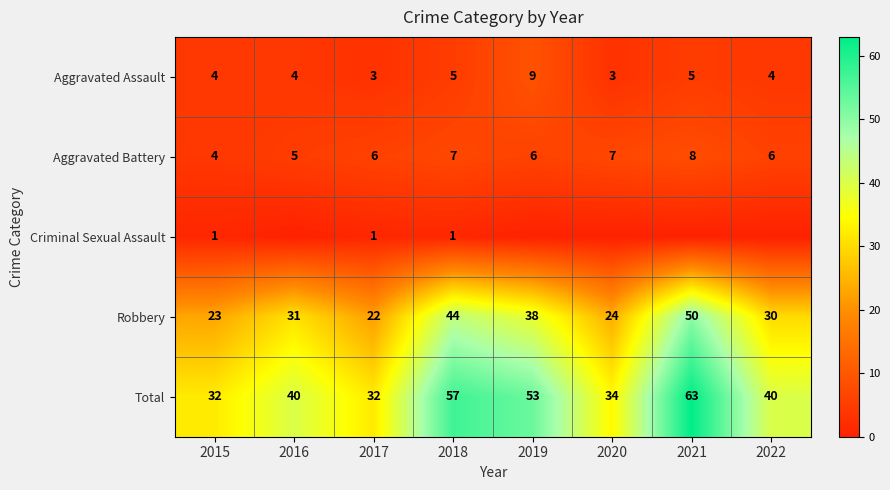

What is the greatest value displayed?

63